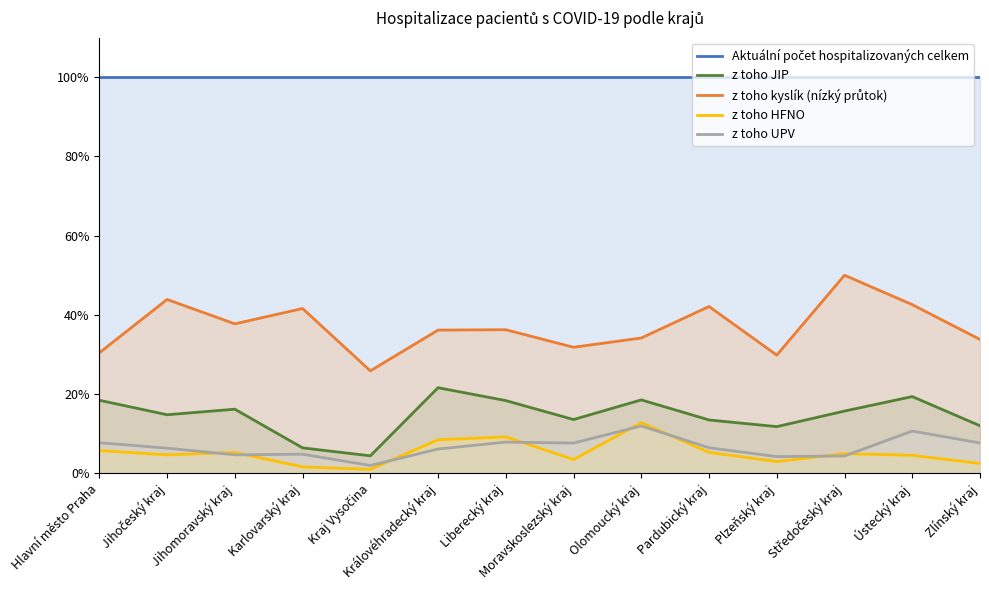

How many interior local valleys does the z toho JIP series have?

4